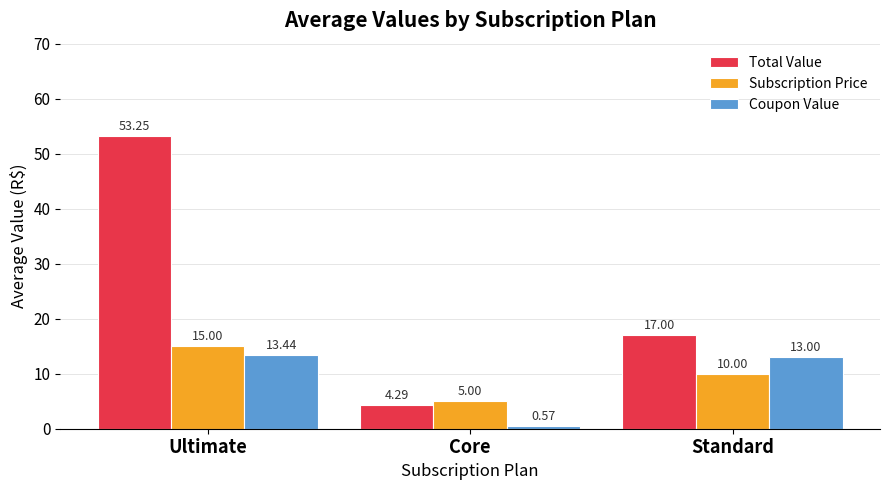

Rank the categories by Total Value value from highest to lowest.

Ultimate, Standard, Core